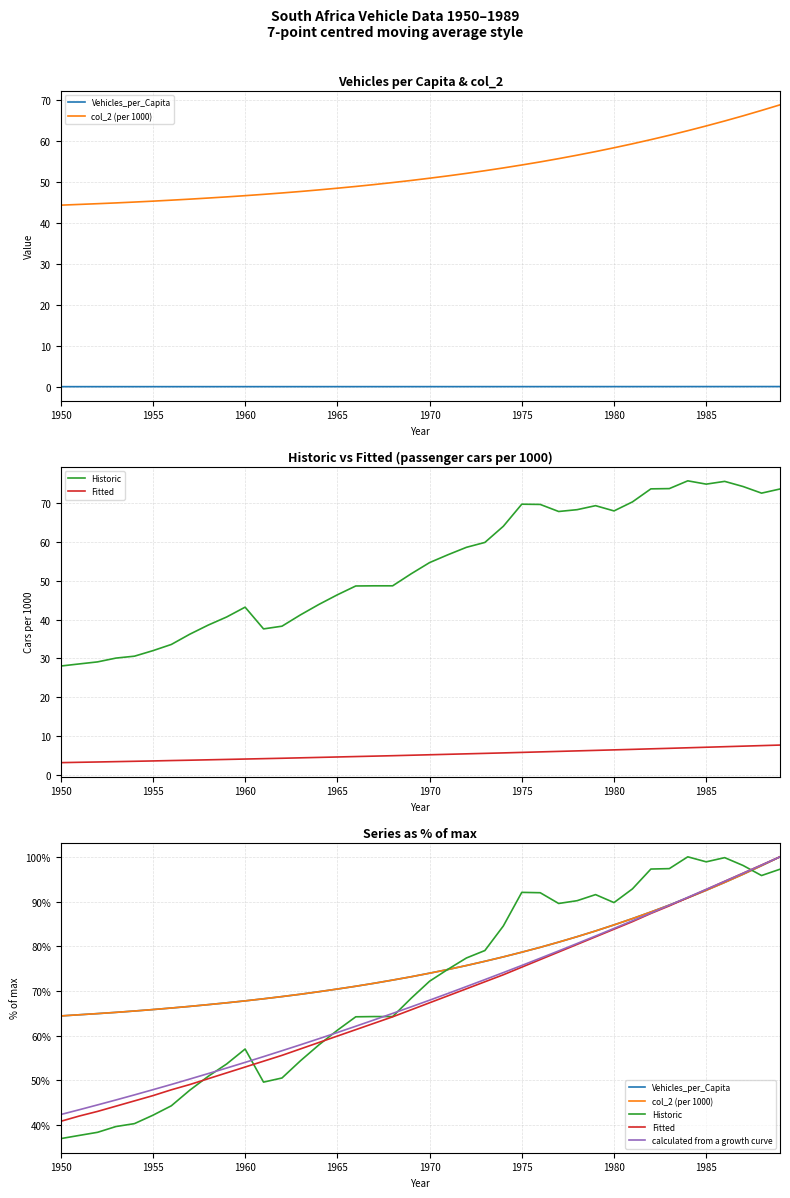

What is the average value of the Vehicles_per_Capita series?

76.6